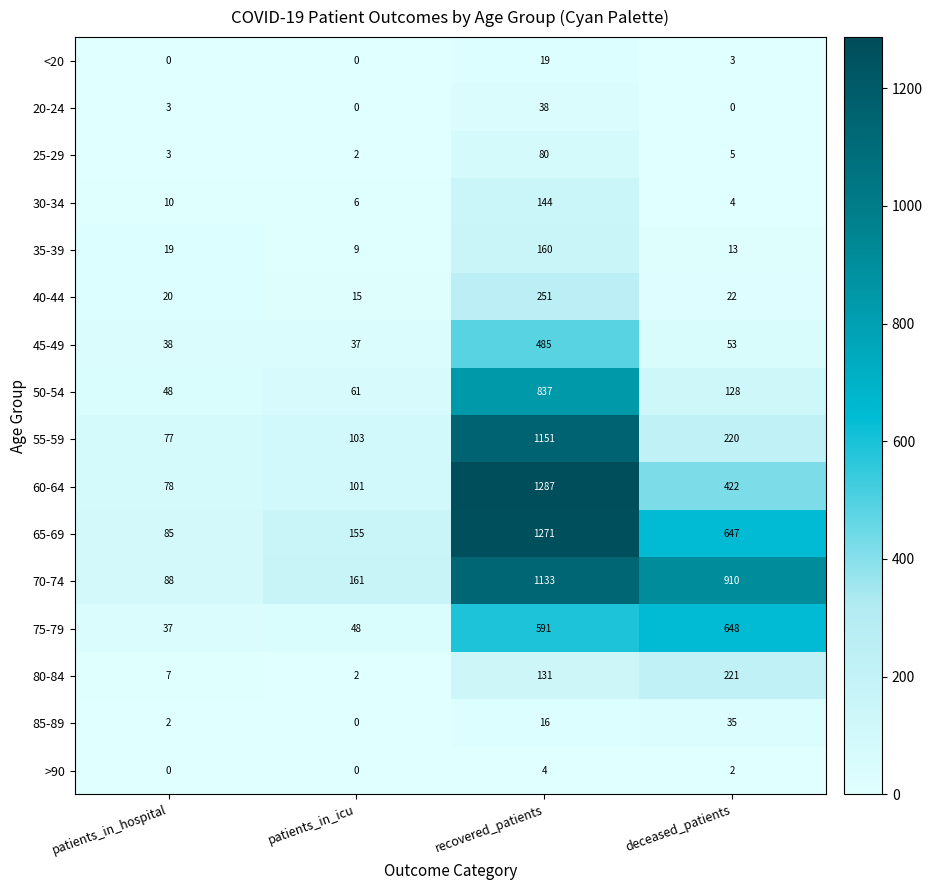

At recovered_patients, list the series in order from largest to smallest.

60-64, 65-69, 55-59, 70-74, 50-54, 75-79, 45-49, 40-44, 35-39, 30-34, 80-84, 25-29, 20-24, <20, 85-89, >90